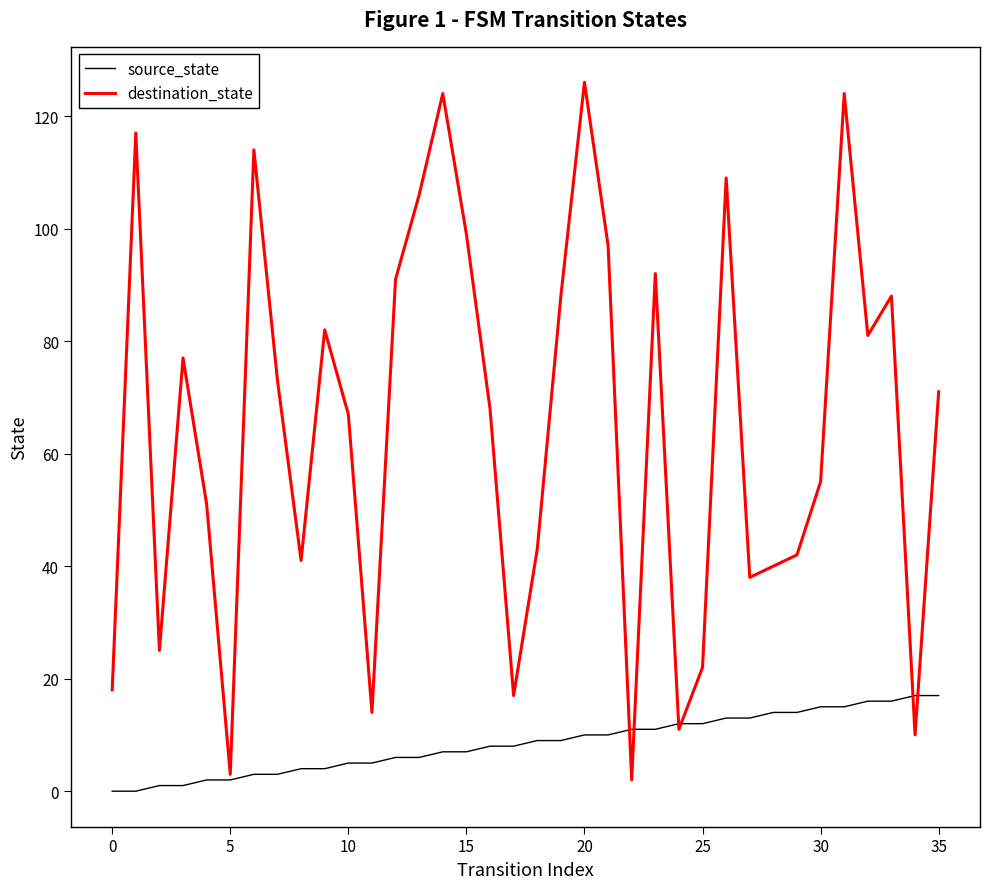

What is the highest value of the destination_state series?

126